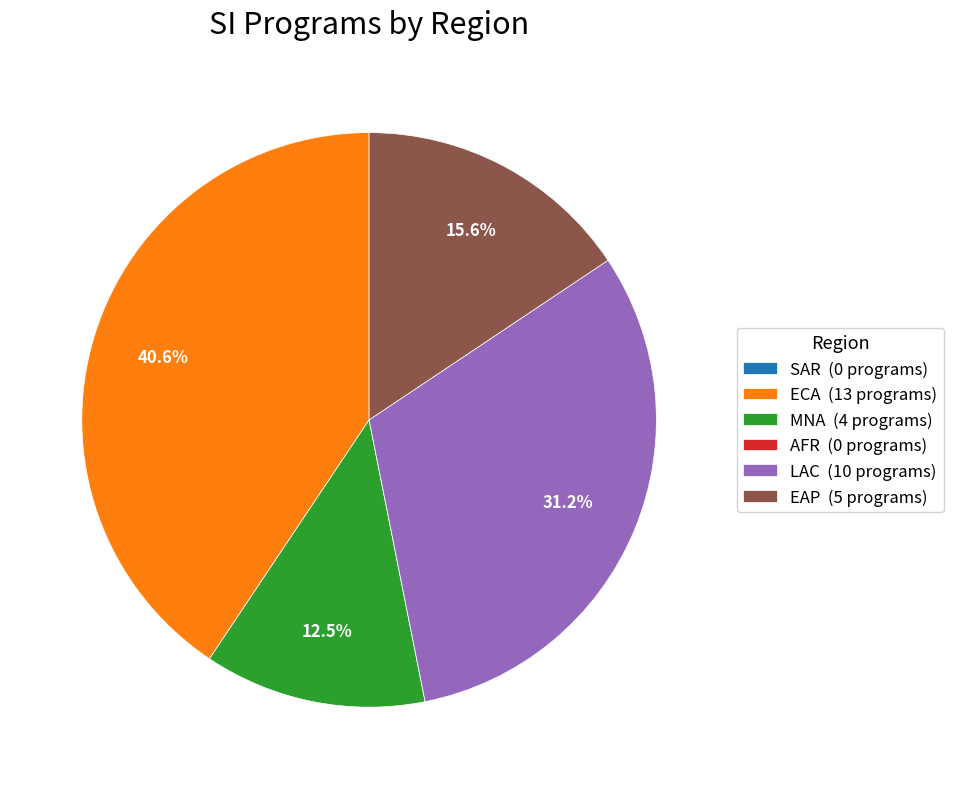

How much of the chart is everything except LAC (10 programs)?

68.8%